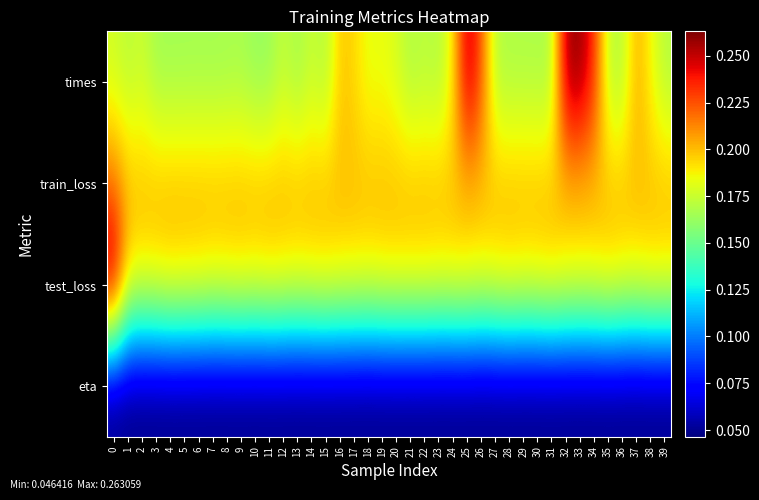

Reading left to right, transcribe all the data shown in this chart.

times: 0=0.2	1=0.2	2=0.2	3=0.2	4=0.2	5=0.2	6=0.2	7=0.2	8=0.2	9=0.2	10=0.2	11=0.2	12=0.2	13=0.2	14=0.2	15=0.2	16=0.2	17=0.2	18=0.2	19=0.2	20=0.2	21=0.2	22=0.2	23=0.2	24=0.2	25=0.3	26=0.2	27=0.2	28=0.2	29=0.2	30=0.2	31=0.2	32=0.3	33=0.3	34=0.2	35=0.2	36=0.2	37=0.2	38=0.2	39=0.2
train_loss: 0=0.2	1=0.2	2=0.2	3=0.2	4=0.2	5=0.2	6=0.2	7=0.2	8=0.2	9=0.2	10=0.2	11=0.2	12=0.2	13=0.2	14=0.2	15=0.2	16=0.2	17=0.2	18=0.2	19=0.2	20=0.2	21=0.2	22=0.2	23=0.2	24=0.2	25=0.2	26=0.2	27=0.2	28=0.2	29=0.2	30=0.2	31=0.2	32=0.2	33=0.2	34=0.2	35=0.2	36=0.2	37=0.2	38=0.2	39=0.2
test_loss: 0=0.3	1=0.2	2=0.2	3=0.2	4=0.2	5=0.2	6=0.2	7=0.2	8=0.2	9=0.2	10=0.2	11=0.2	12=0.2	13=0.2	14=0.2	15=0.2	16=0.2	17=0.2	18=0.2	19=0.2	20=0.2	21=0.2	22=0.2	23=0.2	24=0.2	25=0.2	26=0.2	27=0.2	28=0.2	29=0.2	30=0.2	31=0.2	32=0.2	33=0.2	34=0.2	35=0.2	36=0.2	37=0.2	38=0.2	39=0.2
eta: 0=0.0	1=0.0	2=0.0	3=0.0	4=0.0	5=0.0	6=0.0	7=0.0	8=0.0	9=0.0	10=0.0	11=0.0	12=0.0	13=0.0	14=0.0	15=0.0	16=0.0	17=0.0	18=0.0	19=0.0	20=0.0	21=0.0	22=0.0	23=0.0	24=0.0	25=0.0	26=0.0	27=0.0	28=0.0	29=0.0	30=0.0	31=0.0	32=0.0	33=0.0	34=0.0	35=0.0	36=0.0	37=0.0	38=0.0	39=0.0